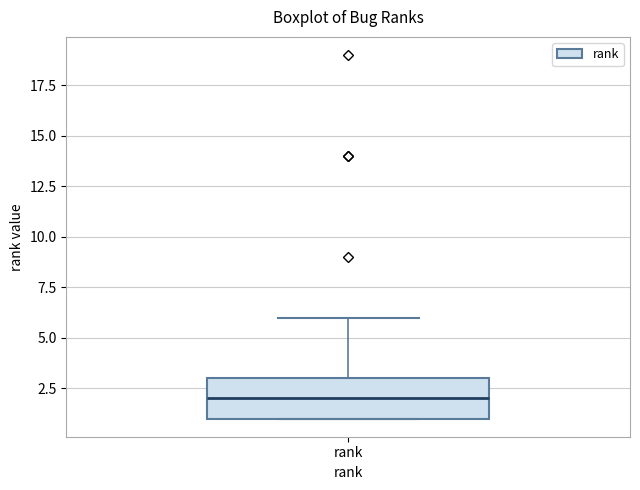

Where is the upper edge of the box for rank on the y-axis? The values are not printed on the chart, so give them approximately, as read against the axis.

3